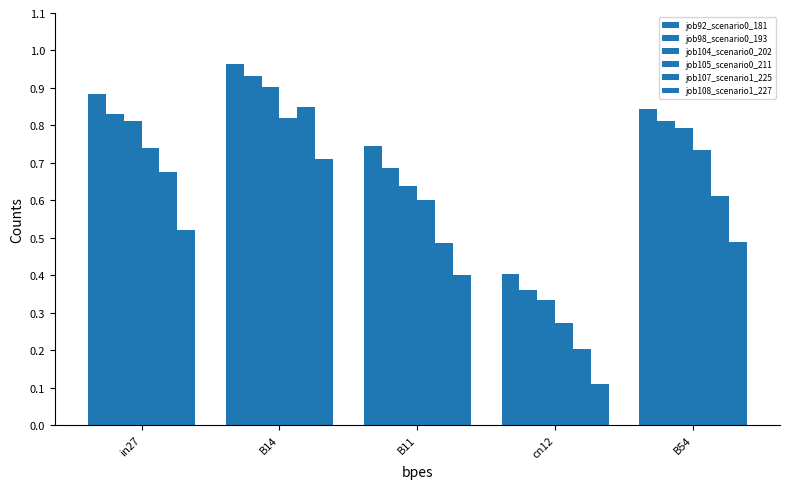

Is it true that job105_scenario0_211 equals 0.4 at B14?

False